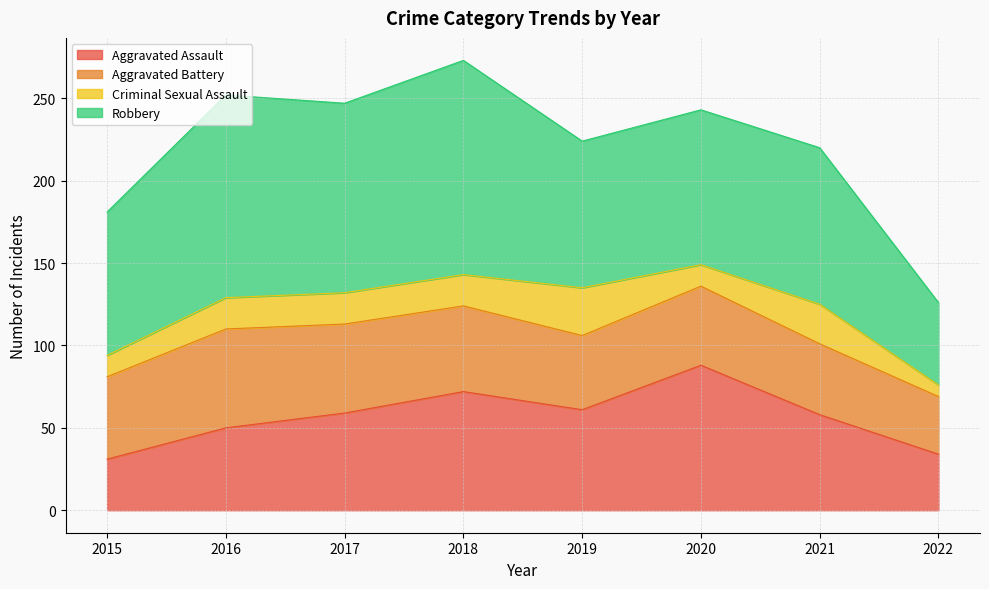

At which category is the sum across all series the highest?

2018